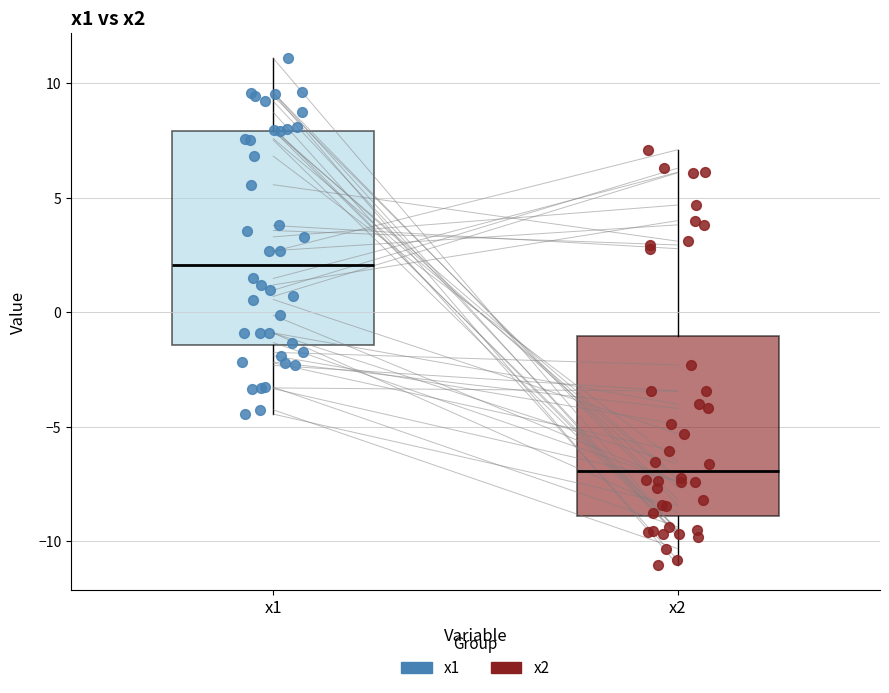

Reading left to right, read every box against the y-axis: the position of its median line, the range the box covers, and the ends of its whiskers. The values are not printed on the chart, so give them approximately, as read against the axis.

x1: median 2.0, box -1.5 to 8.0, whiskers -4.5 to 11.0
x2: median -7.0, box -9.0 to -1.0, whiskers -11.0 to 7.0